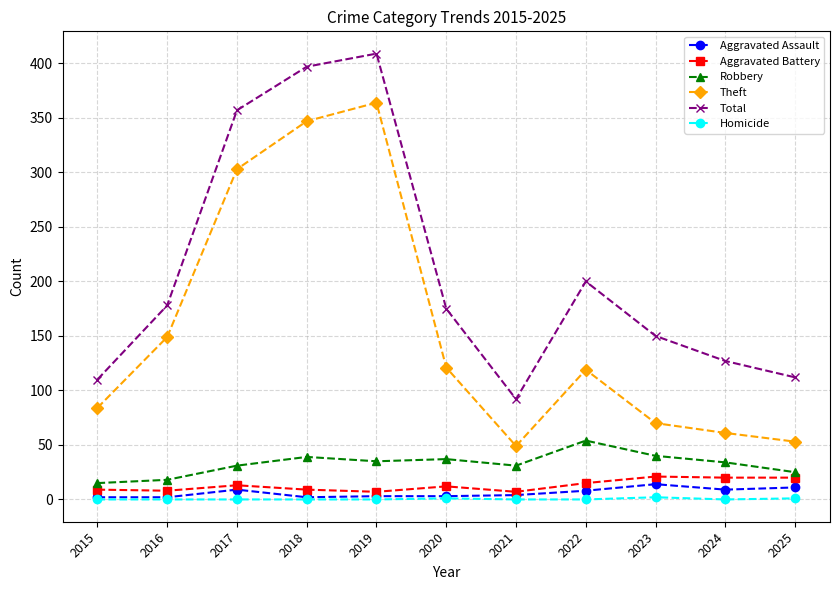

True or false: Theft and Aggravated Battery intersect in this chart.

False